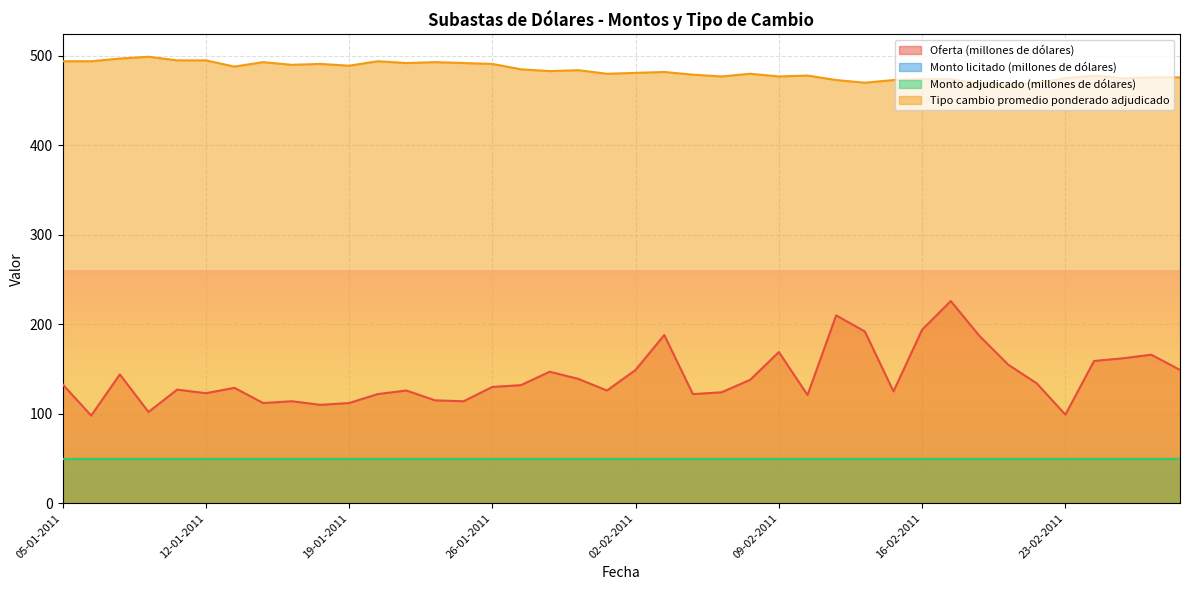

True or false: Tipo cambio promedio ponderado adjudicado and Oferta (millones de dólares) cross at least once.

False